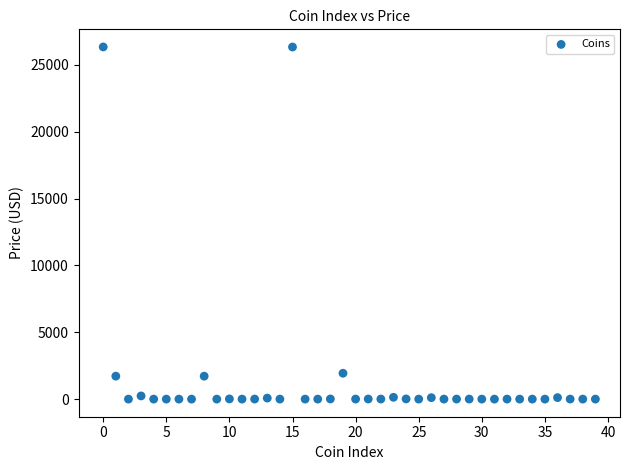

What is the range of Y values (max minus min)?

26337.1